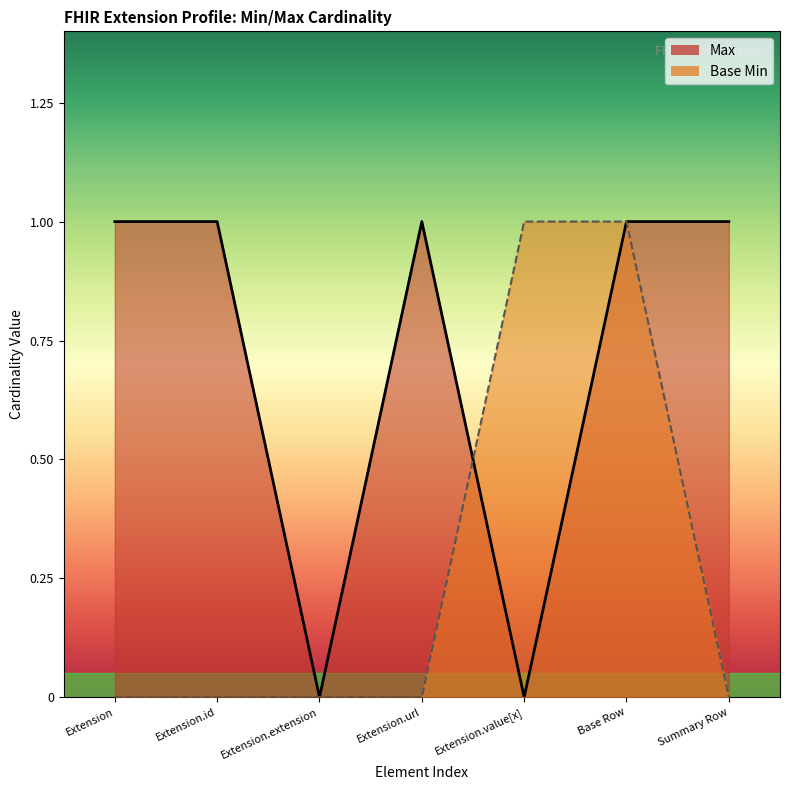

What is the maximum value shown in the chart?

1